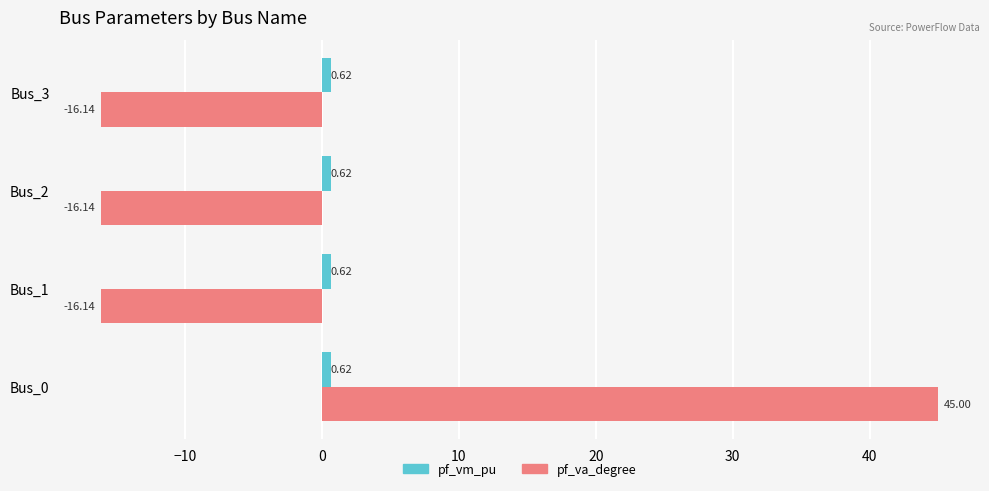

Which series has the widest spread of values?

pf_va_degree